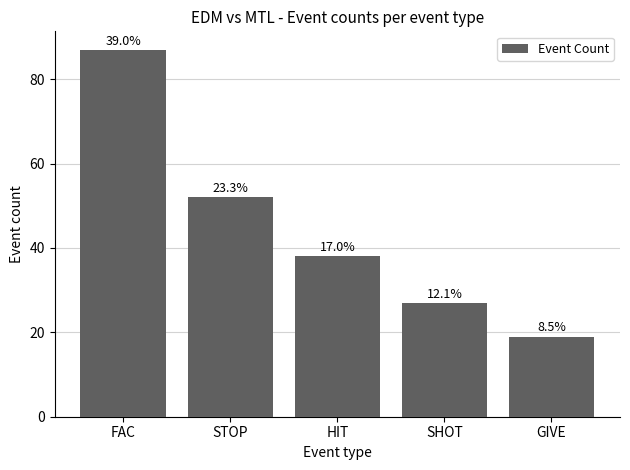

List the labels in order of value, smallest first.

GIVE, SHOT, HIT, STOP, FAC